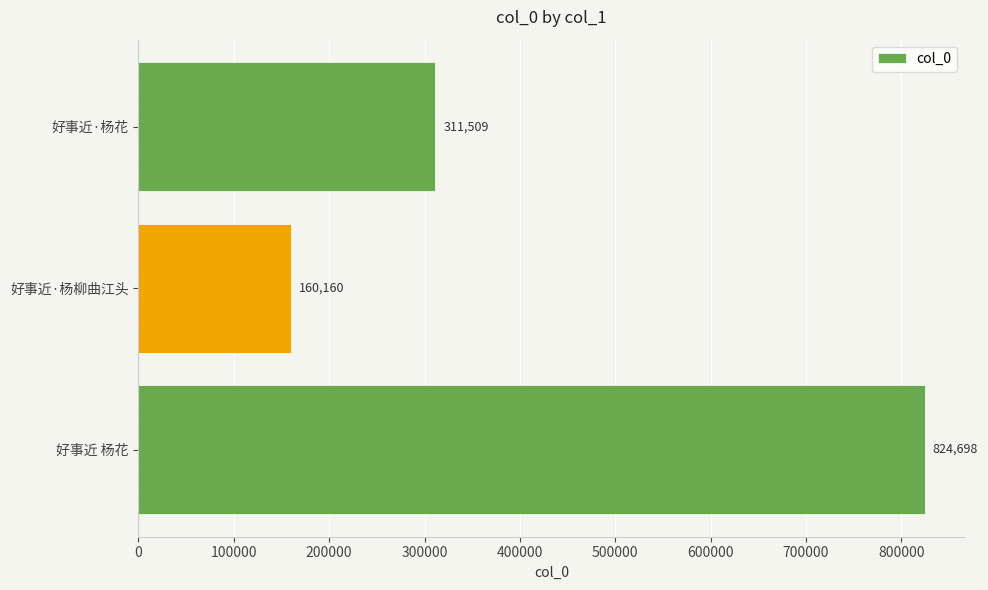

Rank the categories by value from lowest to highest.

好事近·杨柳曲江头, 好事近·杨花, 好事近 杨花